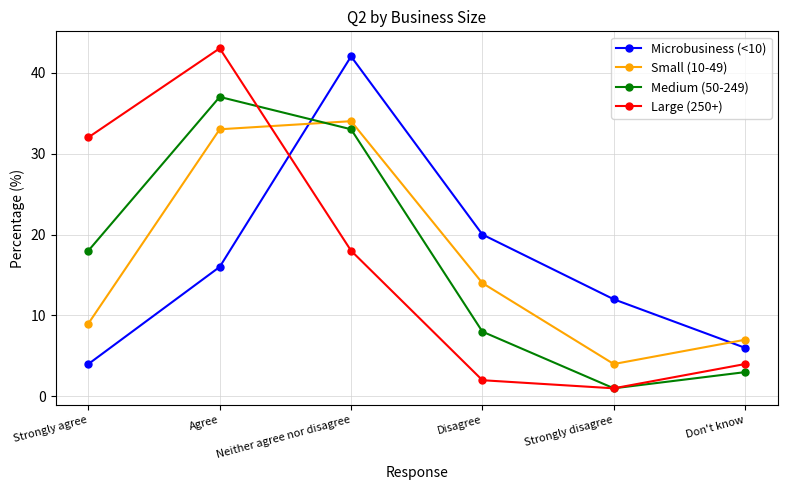

Which series changed the most between Agree and Strongly disagree?

Large (250+)